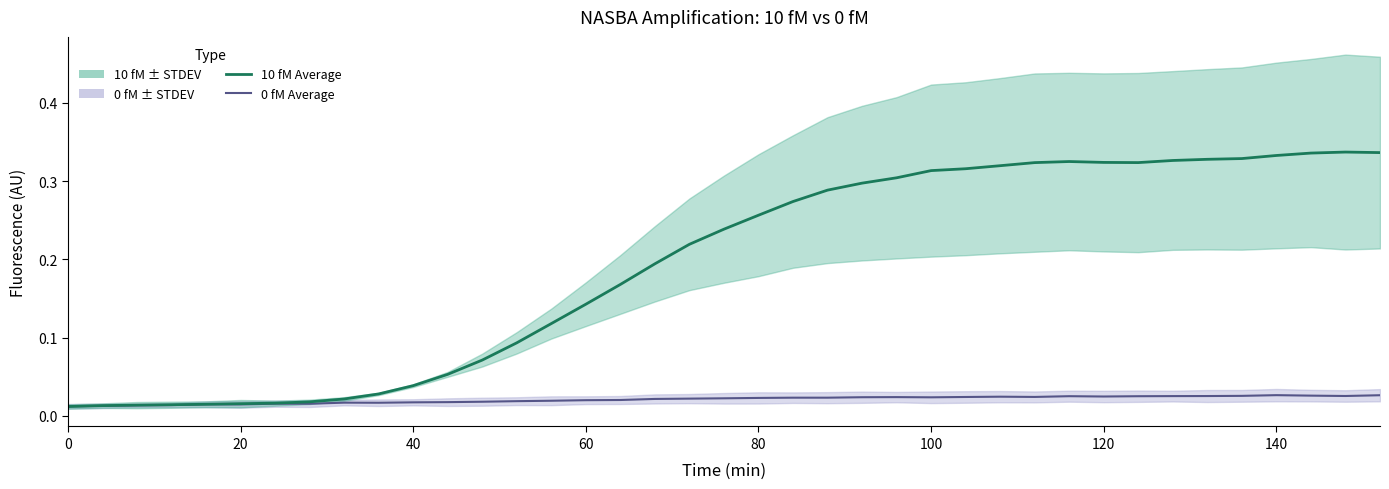

Between which two adjacent categories do 10 fM Average and 0 fM Average first intersect?

0 and 20